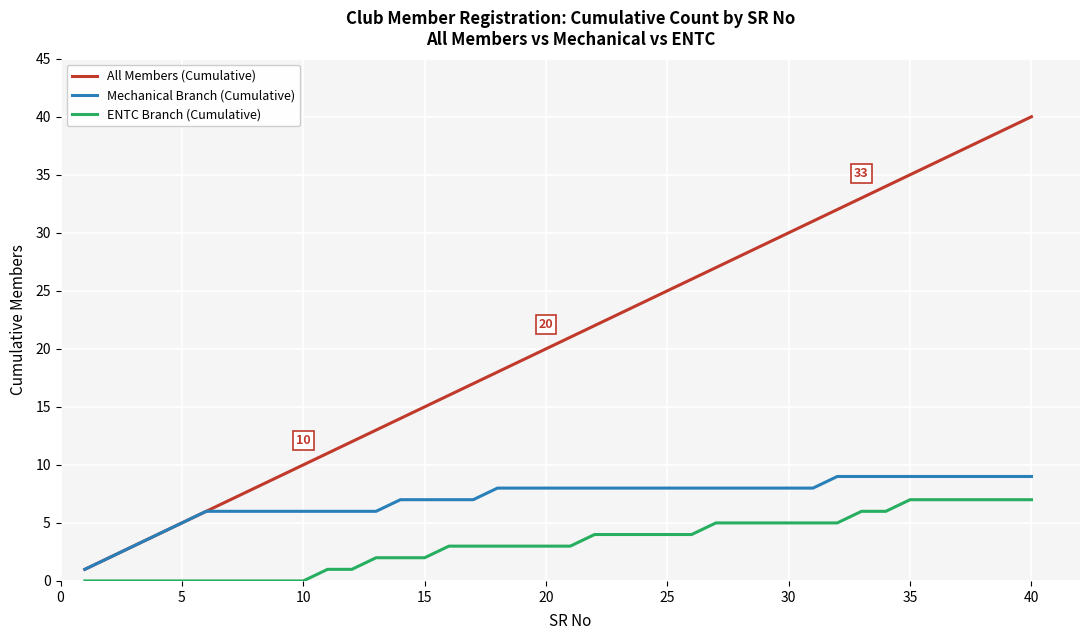

True or false: All Members (Cumulative) and ENTC Branch (Cumulative) intersect in this chart.

False